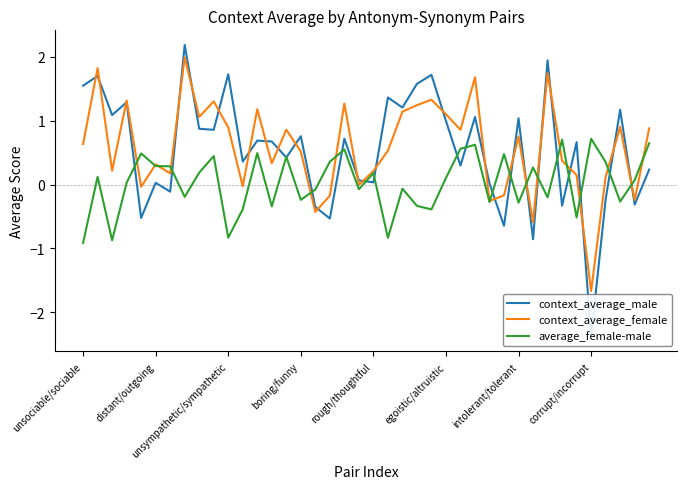

What is the minimum value for average_female-male?

-0.9